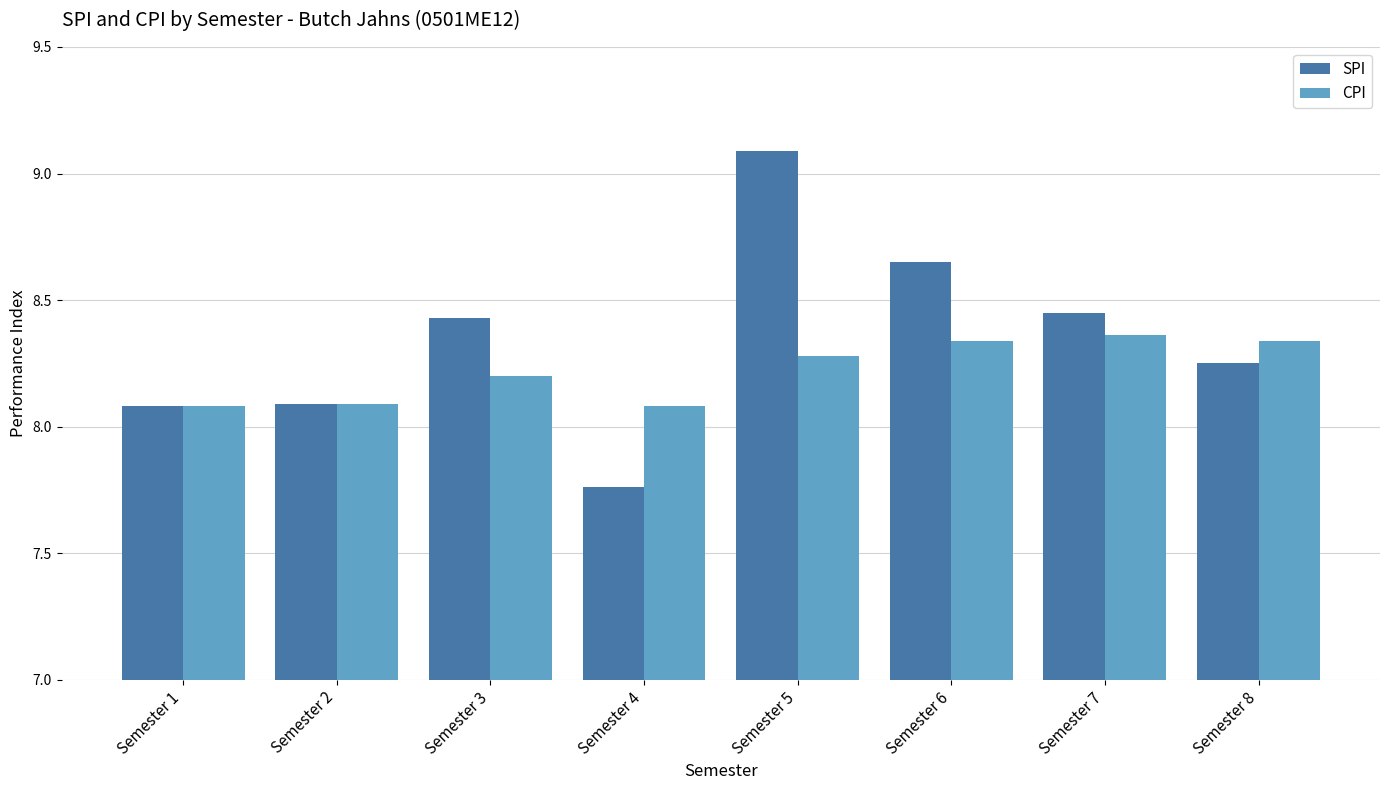

Between Semester 2 and Semester 8, which series saw the biggest shift?

CPI